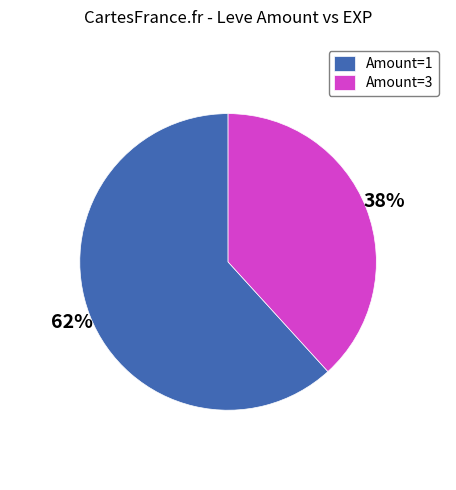

The Amount=1 slice represents 62% of the pie. True or false?

True